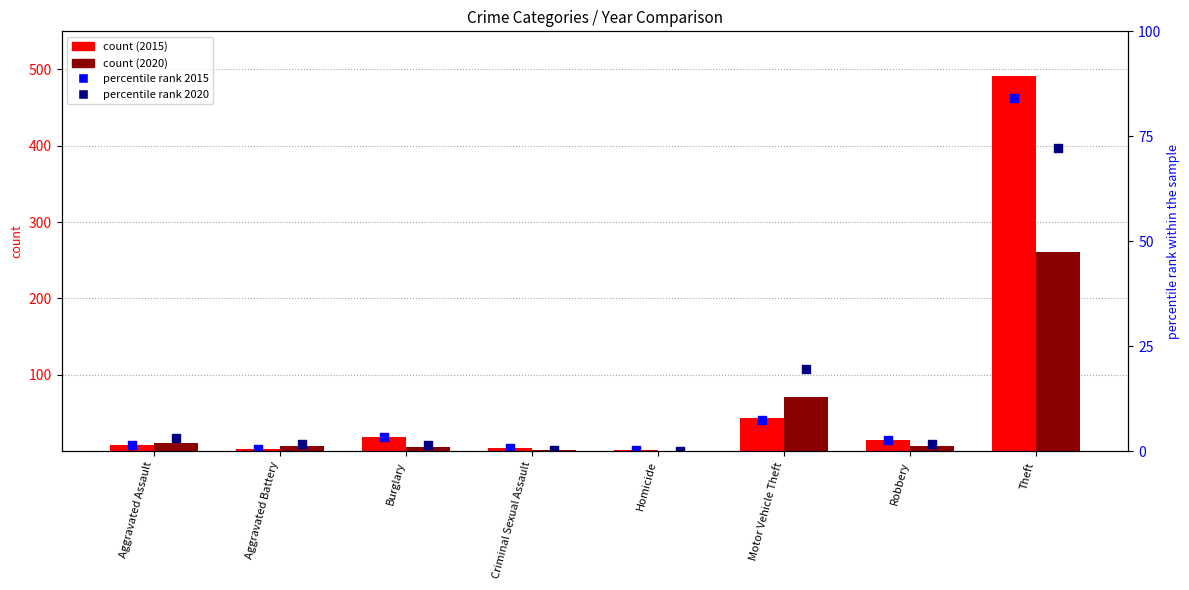

Which series reaches the minimum Y coordinate?

percentile rank 2020